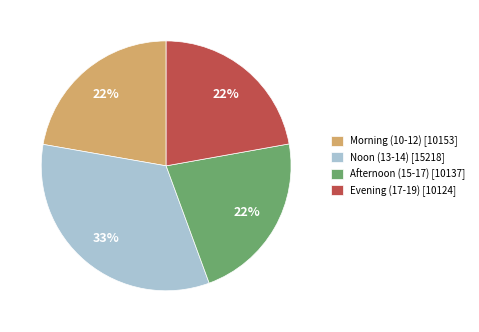

What percentage is the Afternoon (15-17) [10137] slice, to the nearest percent?

22%